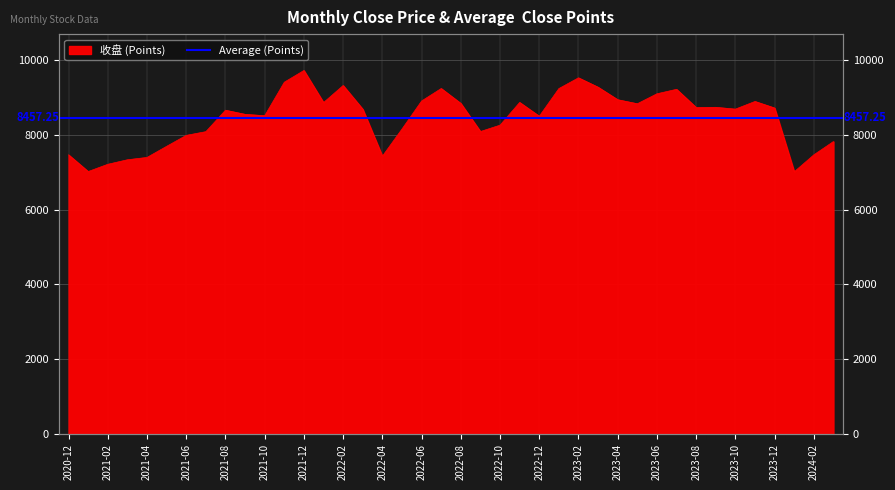

The chart shows a value of 9316.5 at 2022-02. True or false?

True